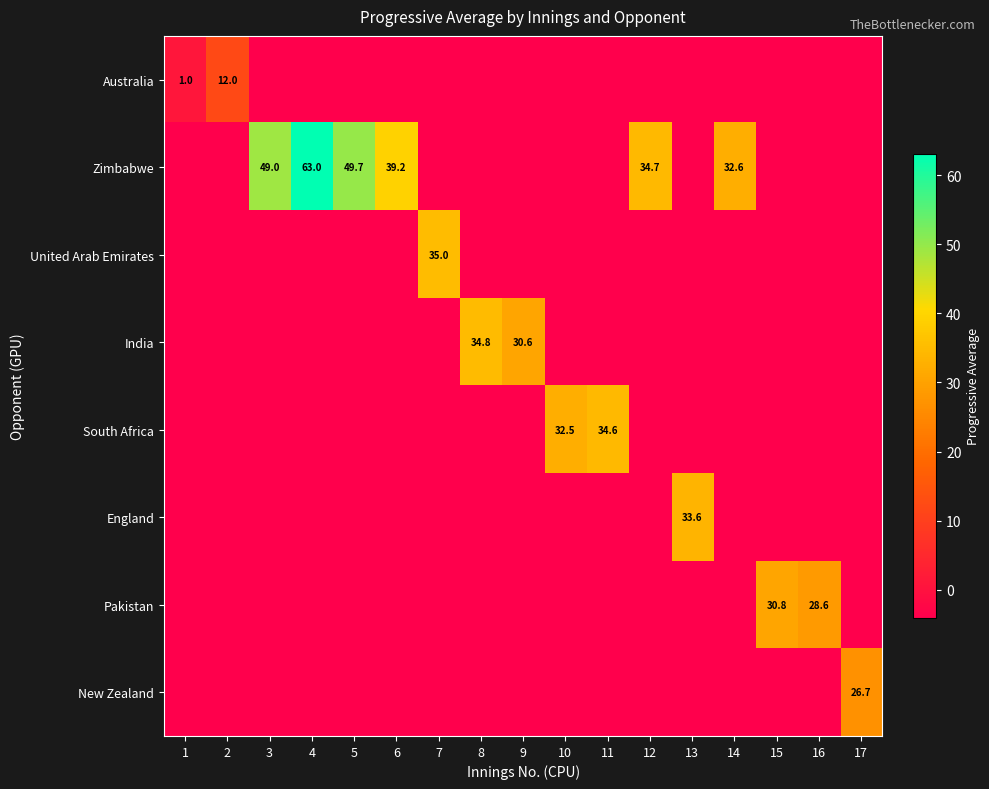

The value of South Africa at 10 is 32.5. True or false?

True